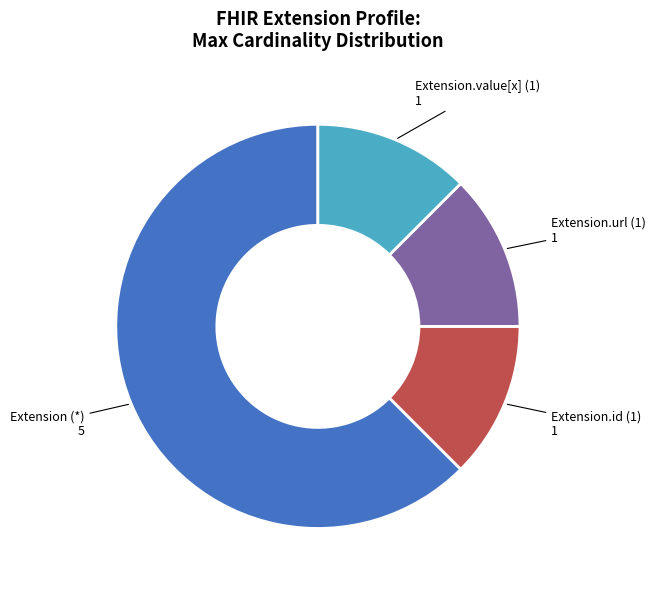

True or false: Extension.value[x] (1) accounts for 2% of the total.

False